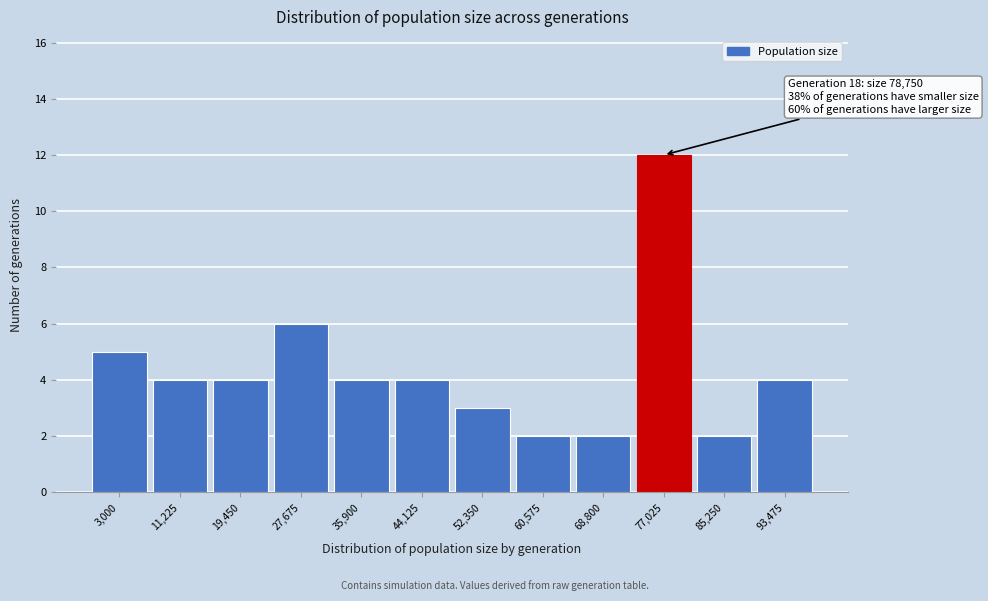

Reading right to left, extract all data points from this chart.

4	2	12	2	2	3	4	4	6	4	4	5